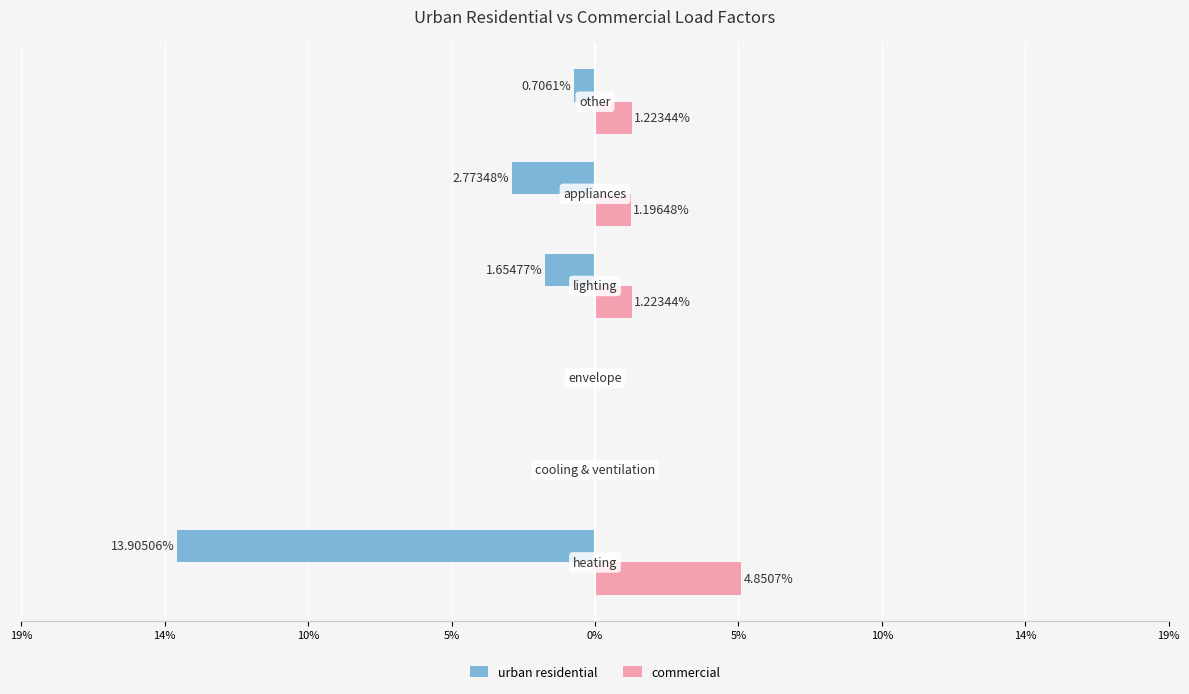

Which series has the widest spread of values?

urban residential